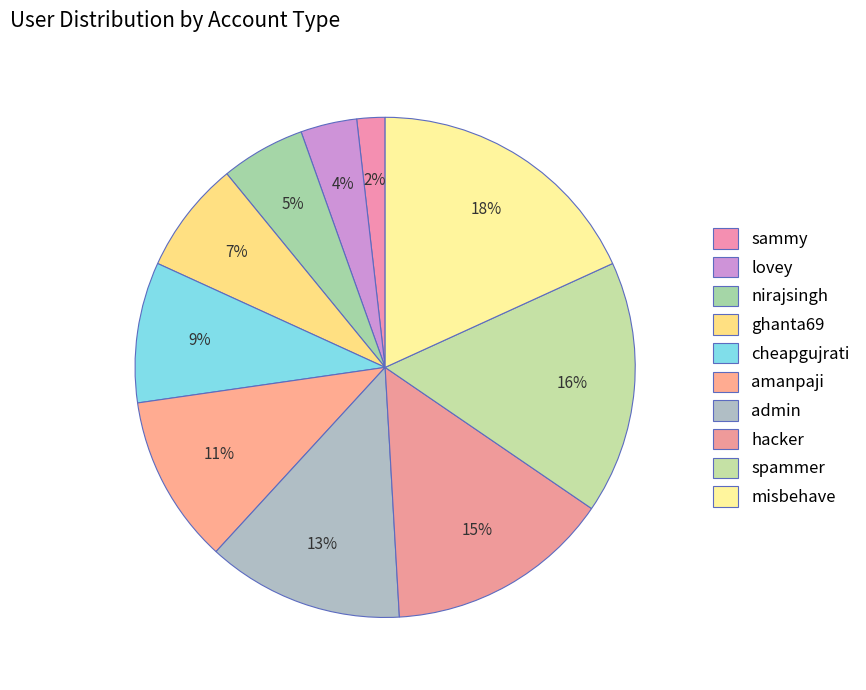

How many segments does this pie chart have?

10